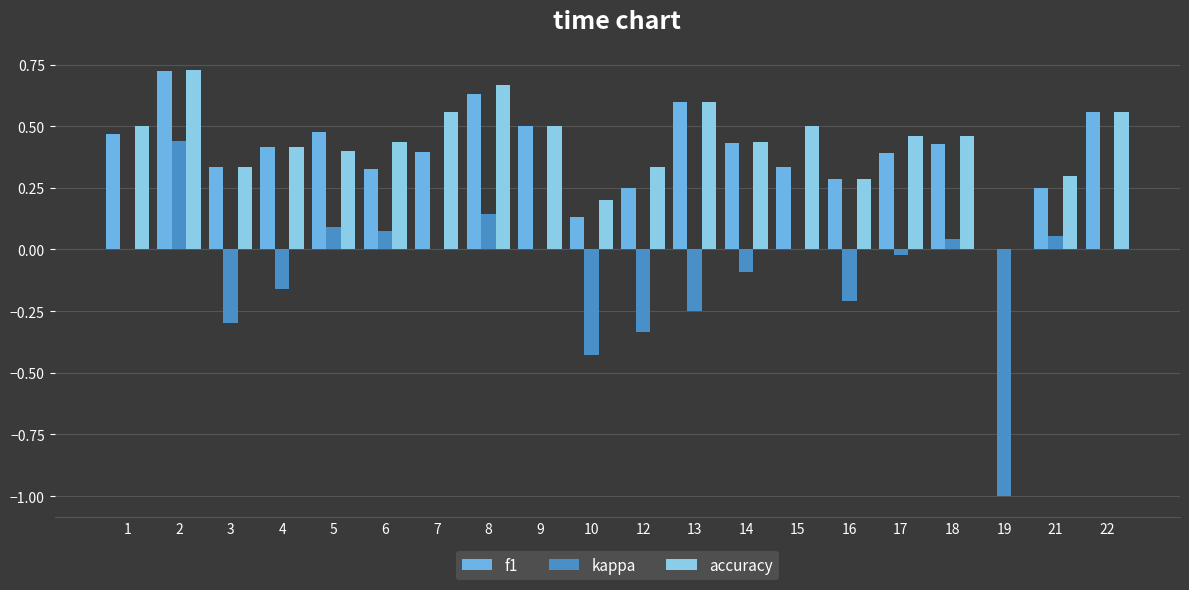

What is the total value across all series at 14?

0.8